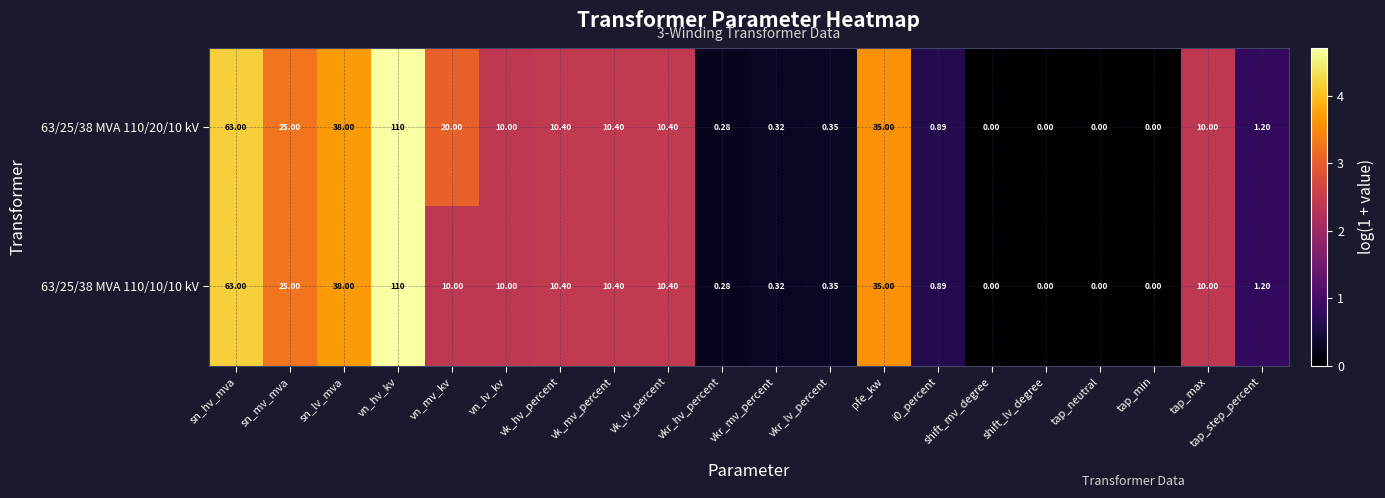

Is the value of 63/25/38 MVA 110/10/10 kV at tap_max greater than the value of 63/25/38 MVA 110/20/10 kV at vk_lv_percent?

No